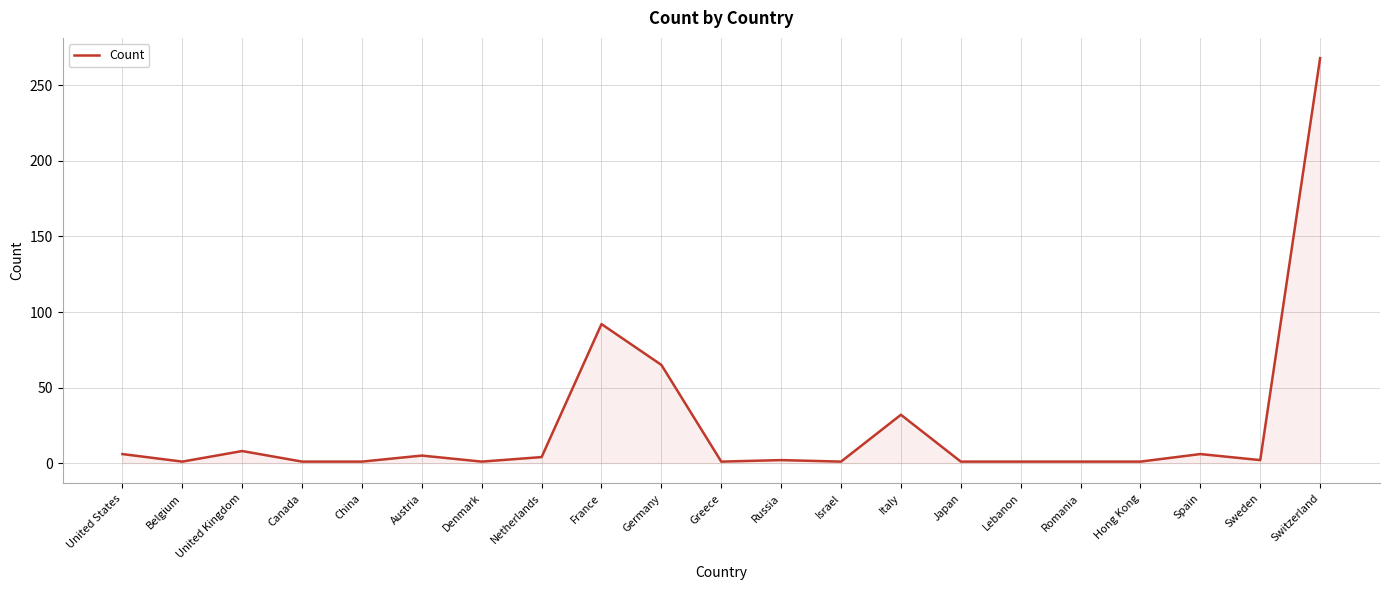

What is the difference between the maximum and second lowest values?

267